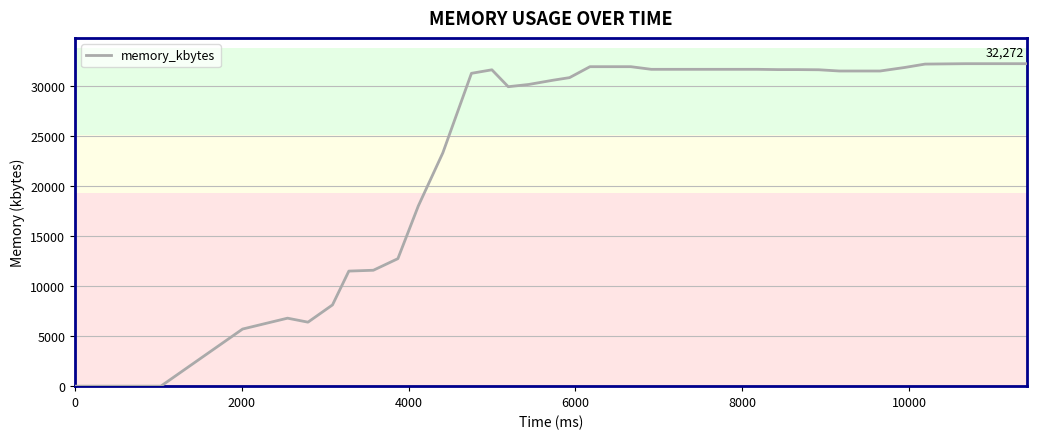

What is the maximum value shown in the chart?

32272